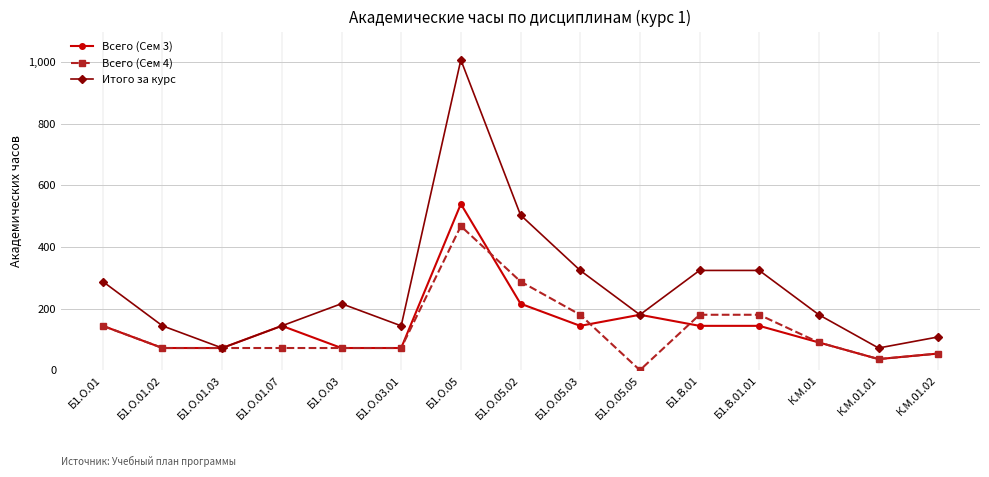

The value of Всего (Сем 3) at Б1.О.05.02 is 216. True or false?

True